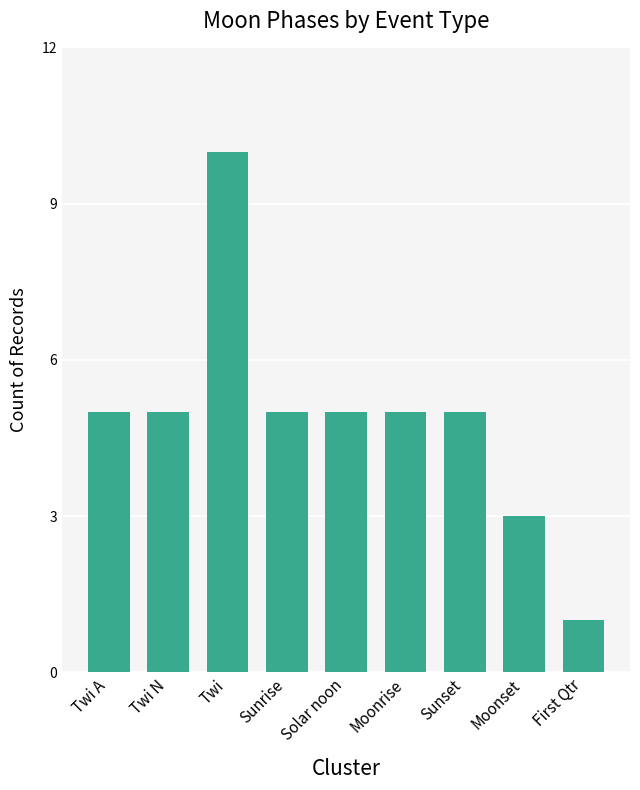

What is the label of the 6th bar from the right?

Sunrise